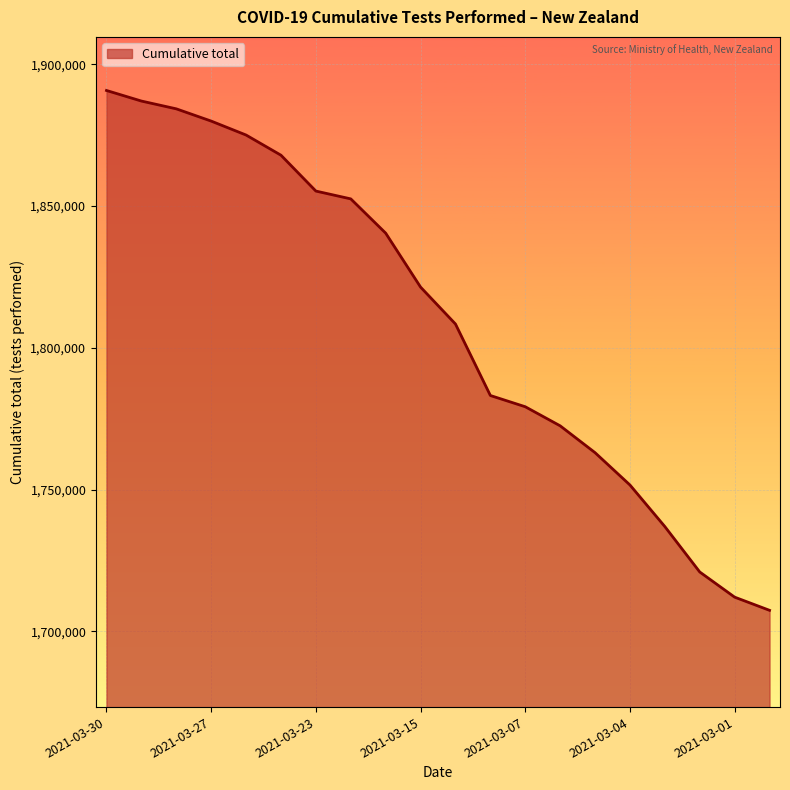

What is the greatest value displayed?

1890809